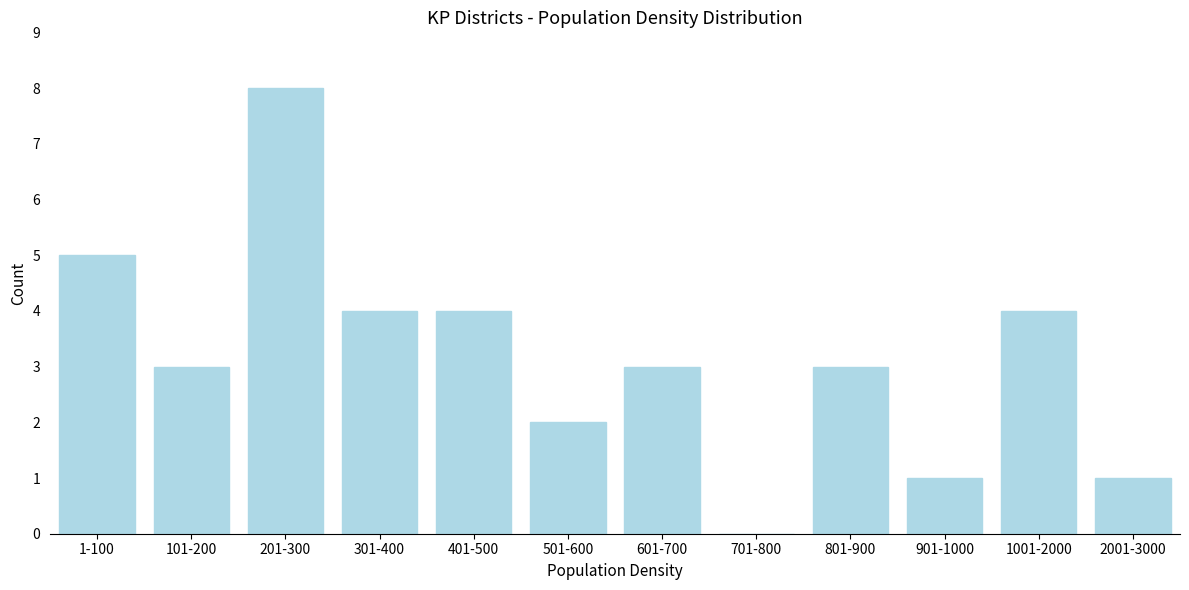

Reading left to right, what are all the values shown in this chart?

1-100=5	101-200=3	201-300=8	301-400=4	401-500=4	501-600=2	601-700=3	701-800=0	801-900=3	901-1000=1	1001-2000=4	2001-3000=1